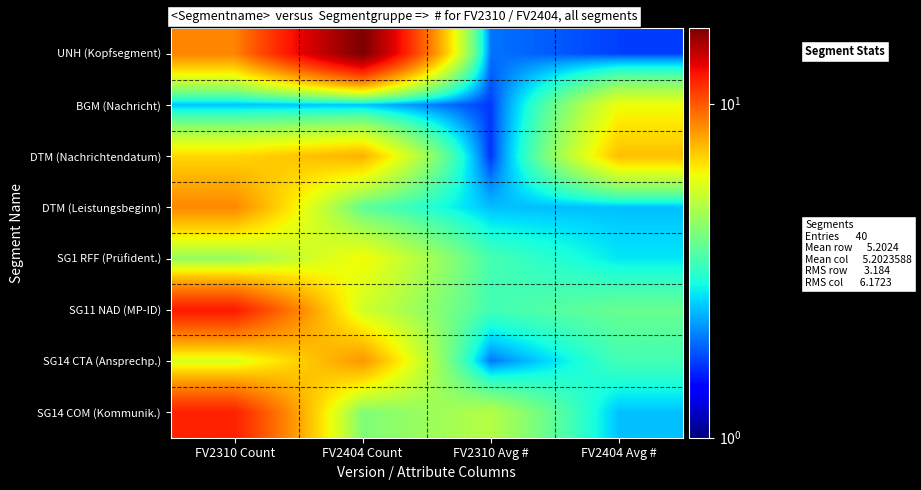

What is the smallest value displayed?

1.6